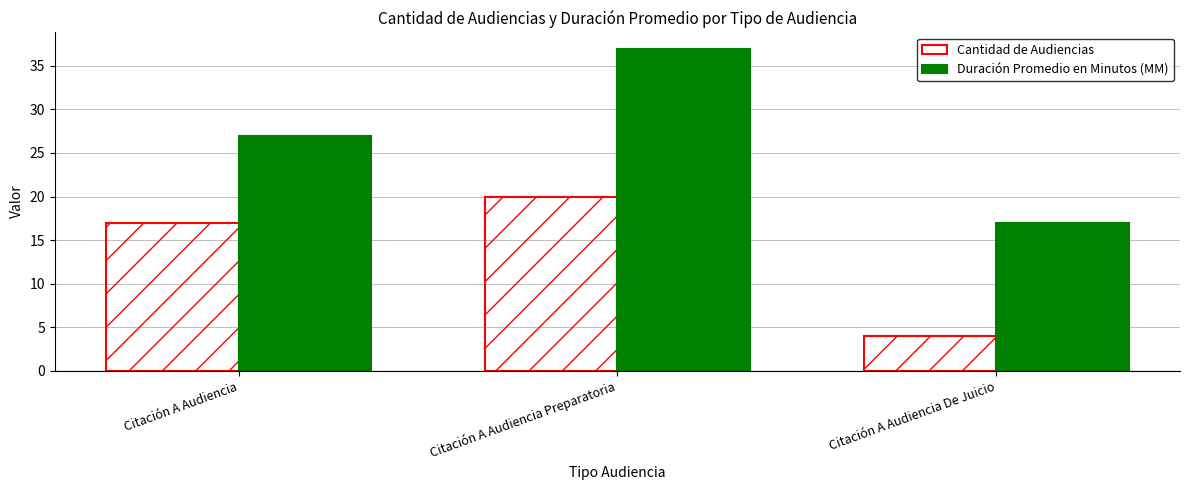

What is the label of the 3rd bar from the left?

Citación A Audiencia De Juicio